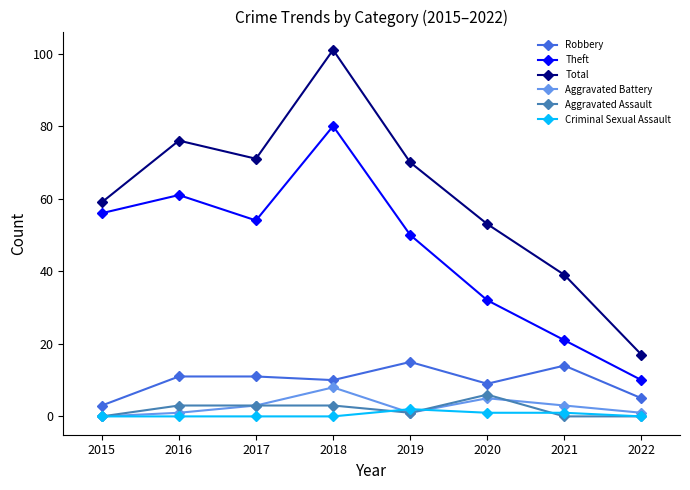

What is the difference between the maximum and minimum values in the Total series?

84